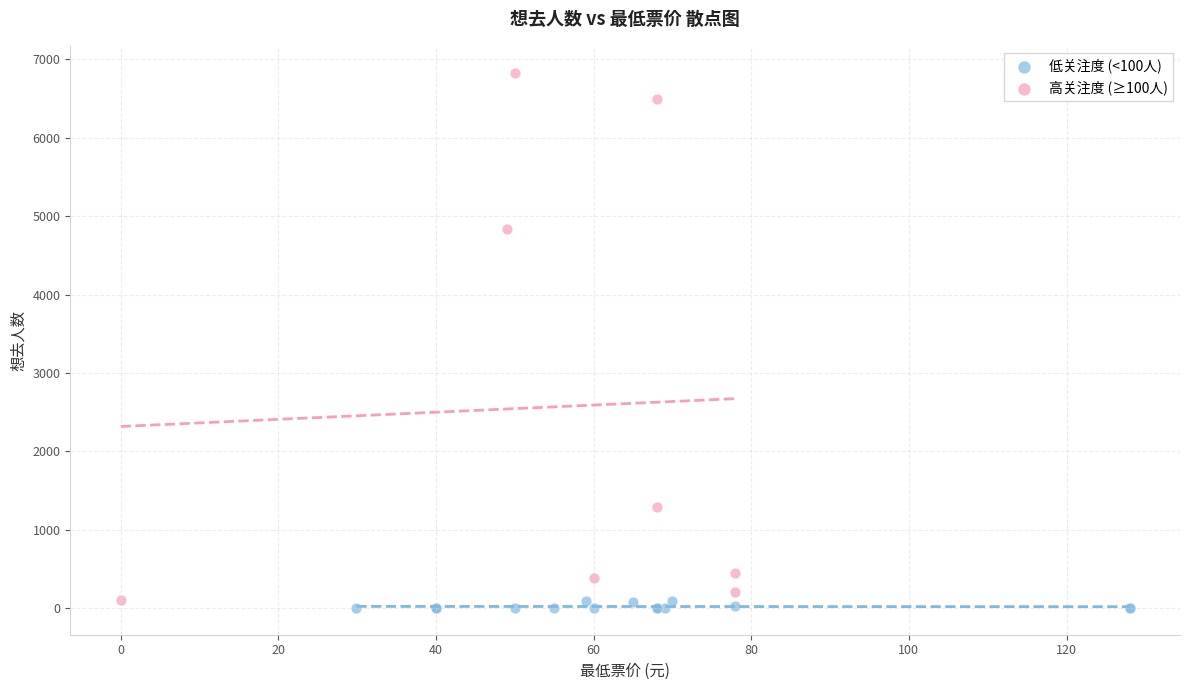

Which series reaches the maximum Y coordinate?

高关注度 (≥100人)